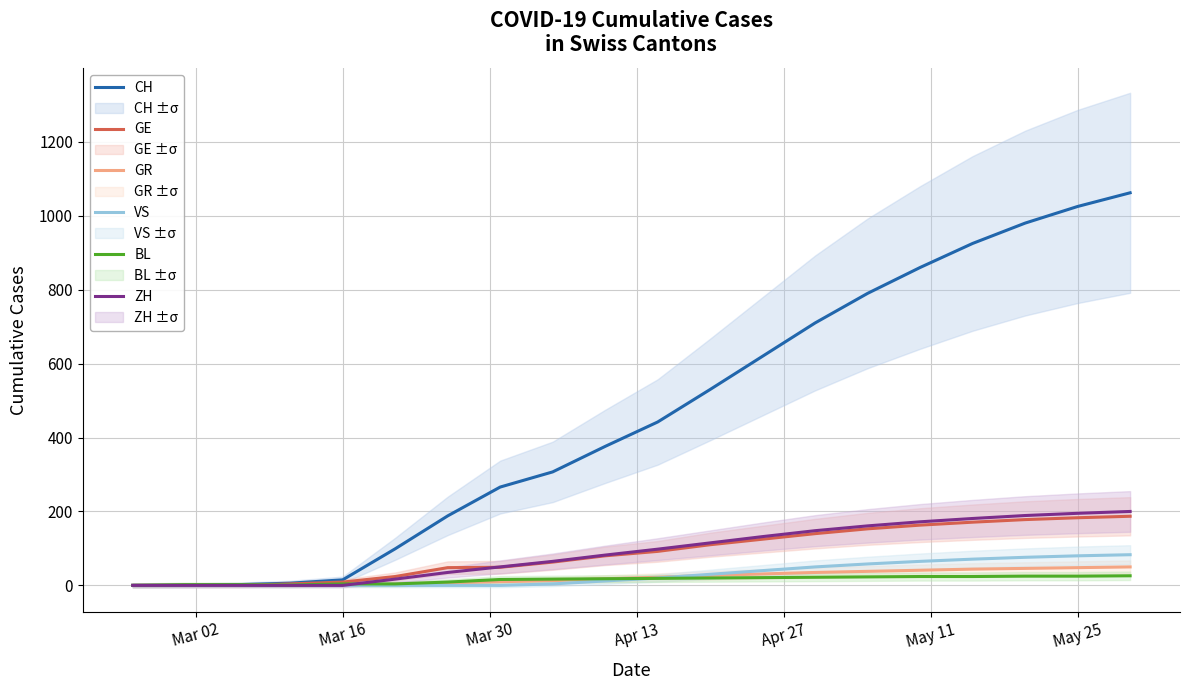

In BL, how many points are lower than both neighbors (excluding endpoints)?

1